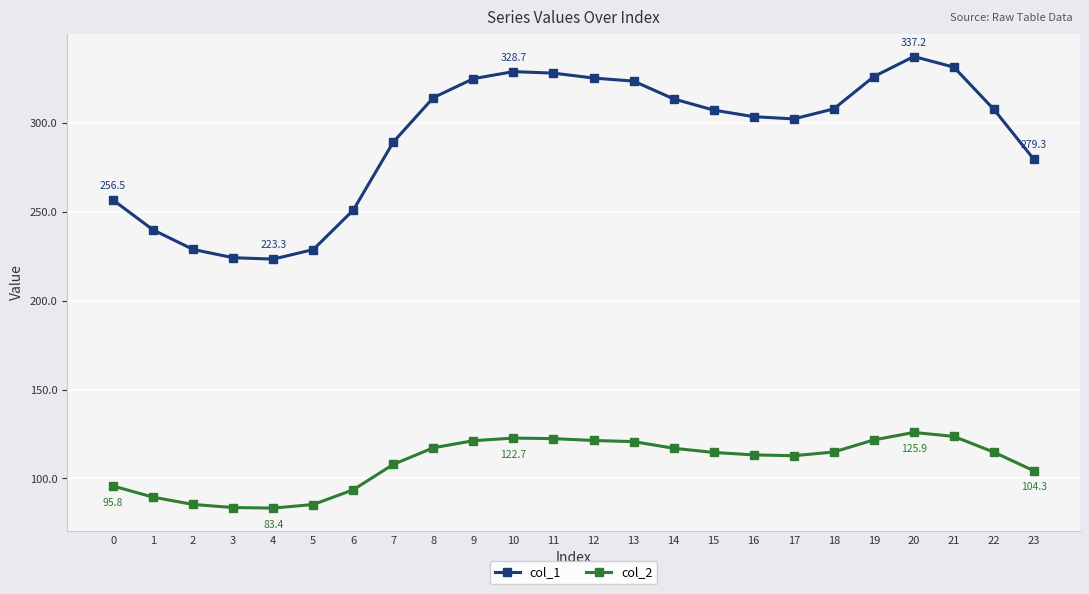

Is the value of col_2 at 11 greater than the value of col_1 at 8?

No